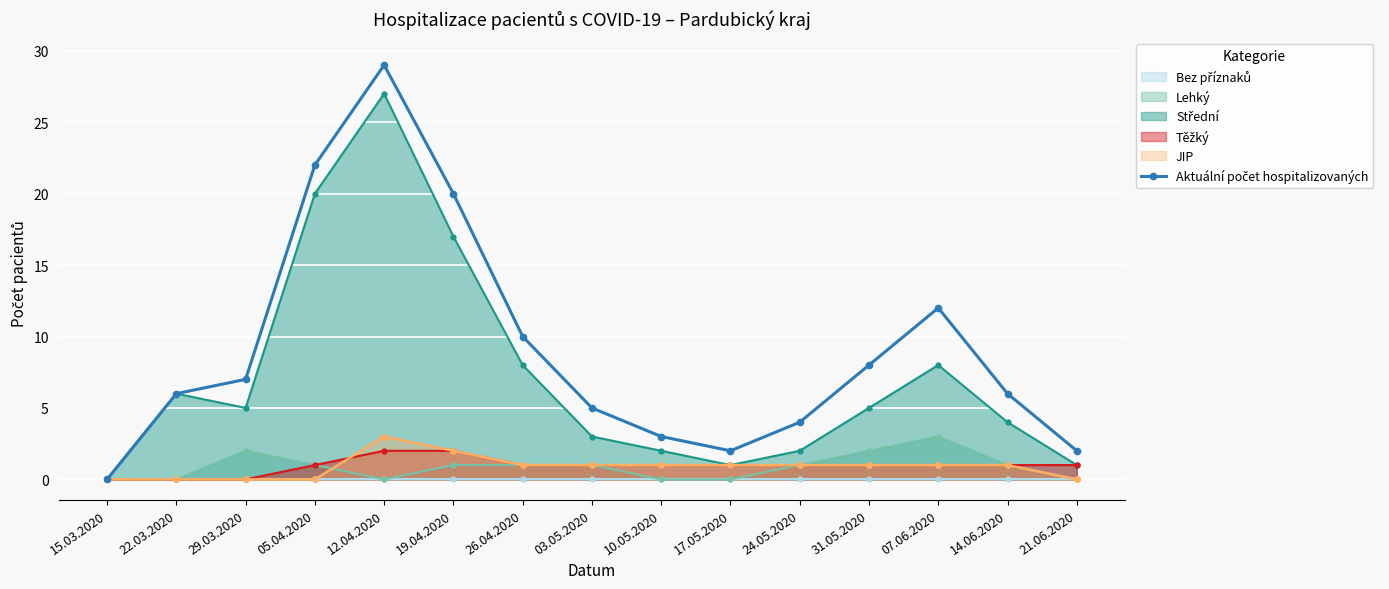

What is the label of the 13th point from the left?

07.06.2020